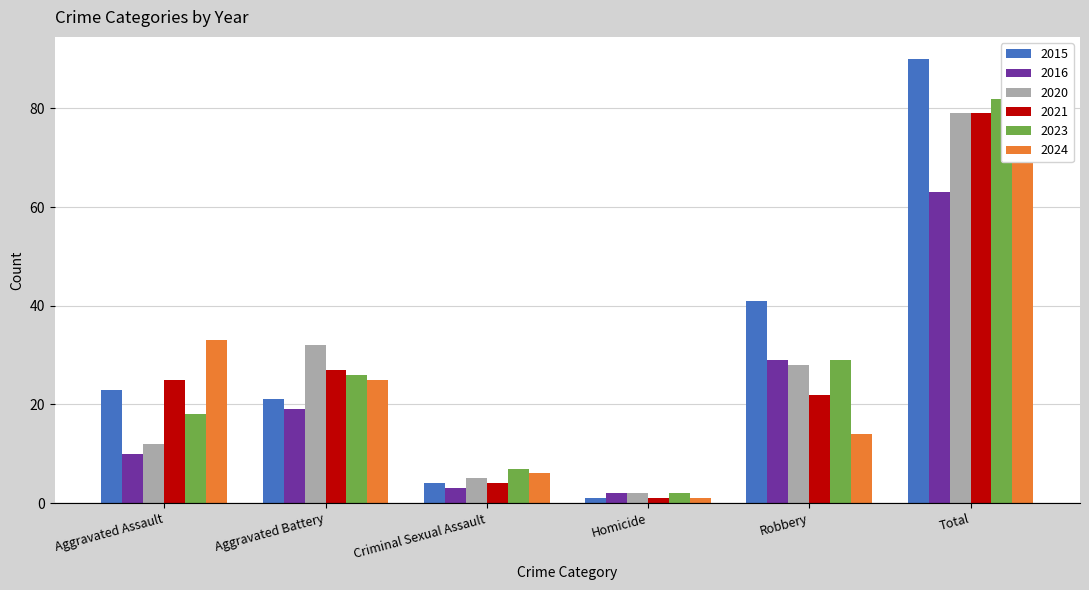

Is the value of 2021 at Total greater than the value of 2020 at Aggravated Assault?

Yes